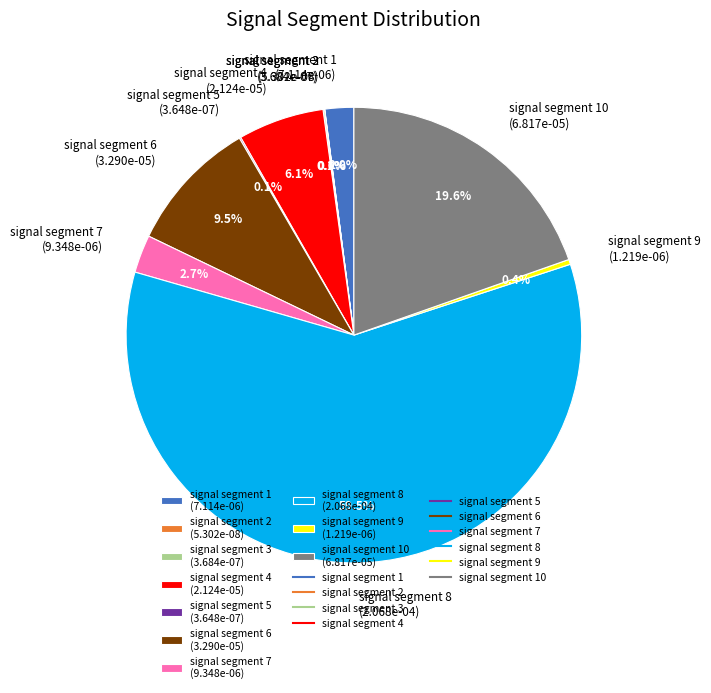

What is the majority slice?

signal segment 8 (2.068e-04)